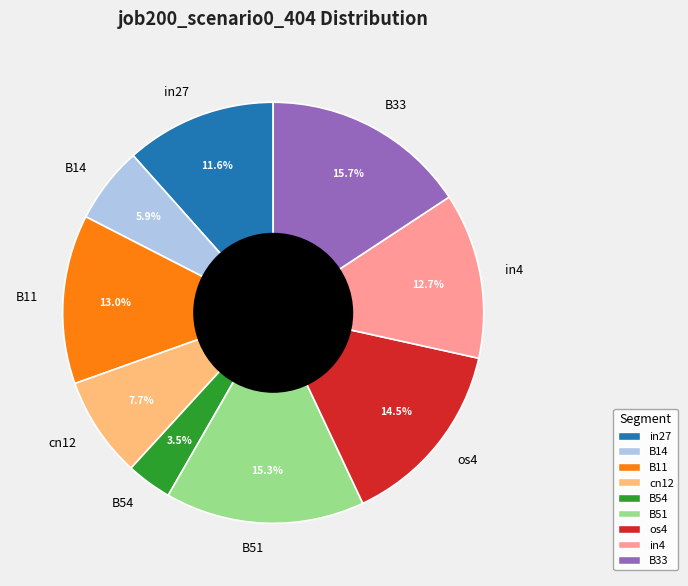

To the nearest percent, what percentage of the pie is B11?

13%